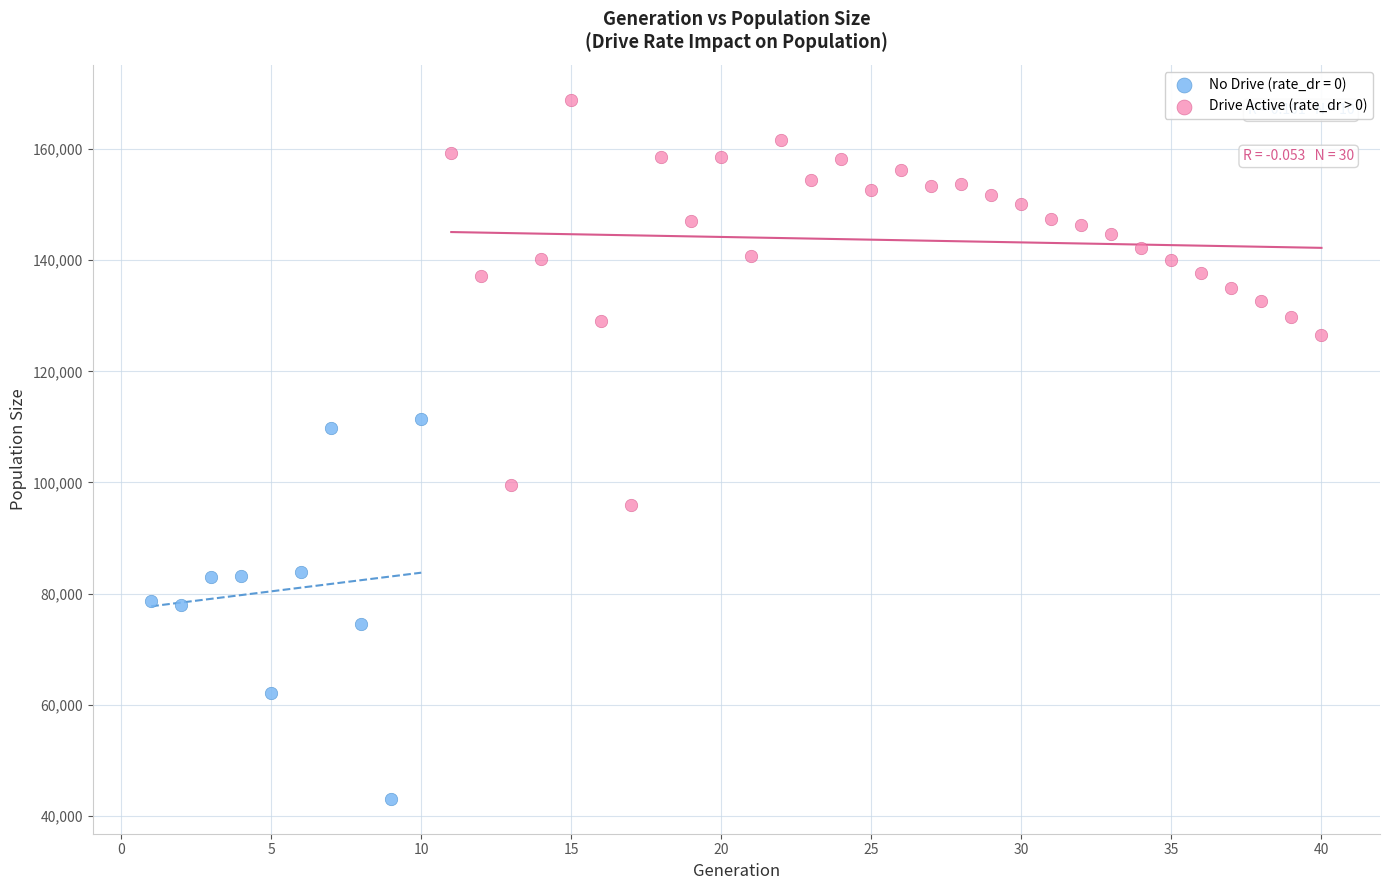

Which series contains the lowest Y value?

No Drive (rate_dr = 0)